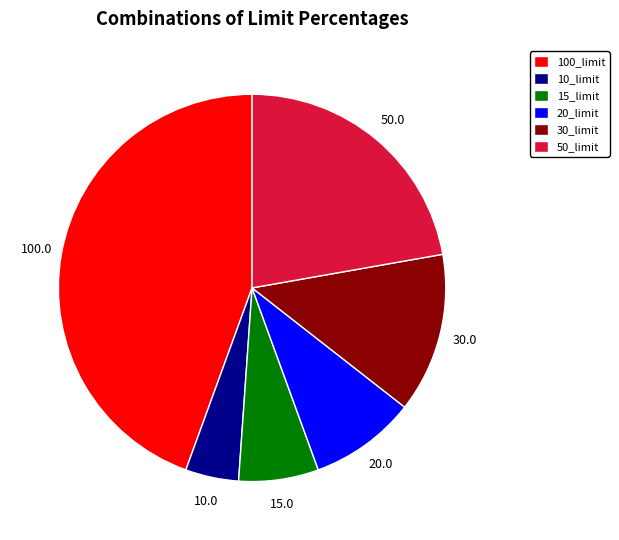

What is the largest slice in the pie chart?

100_limit